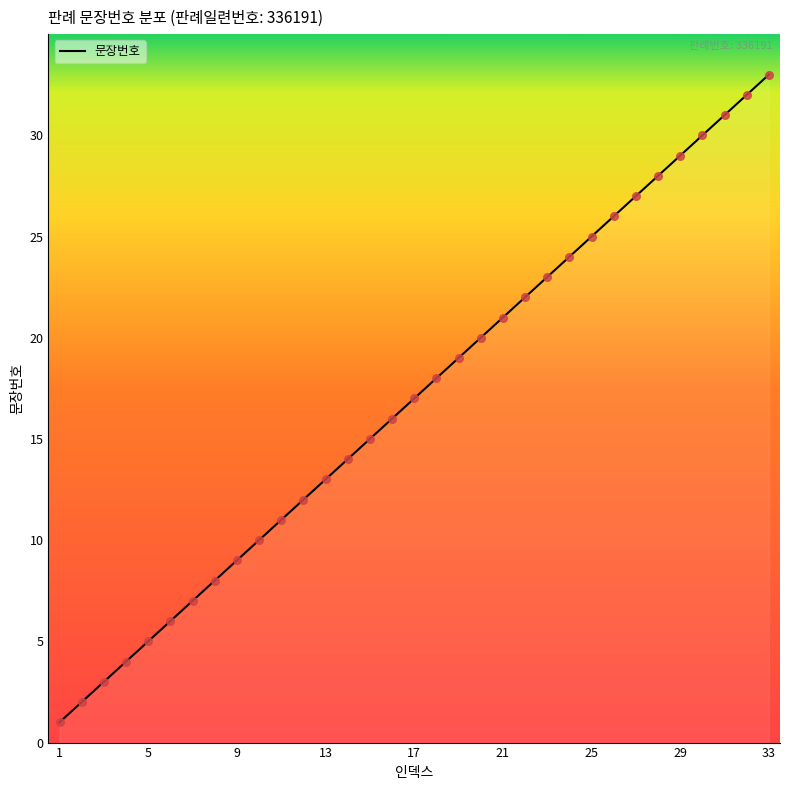

What is the greatest value displayed?

33